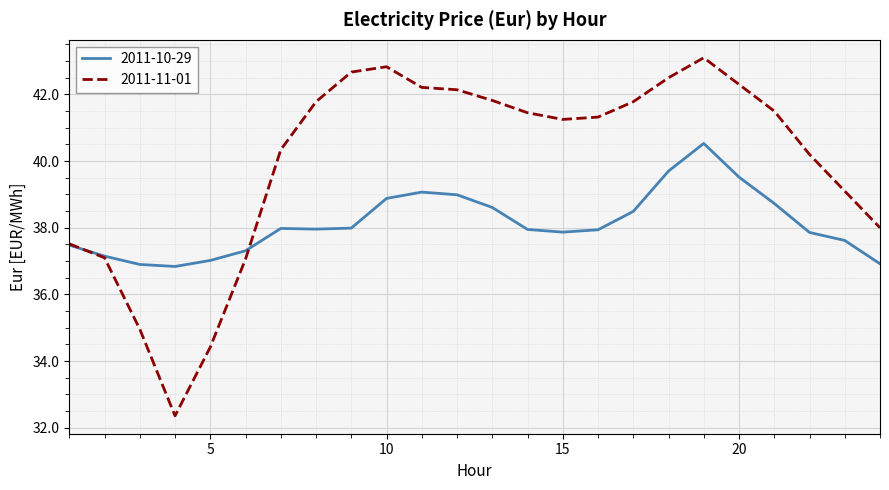

List the series in order of their overall mean, highest first.

2011-11-01, 2011-10-29